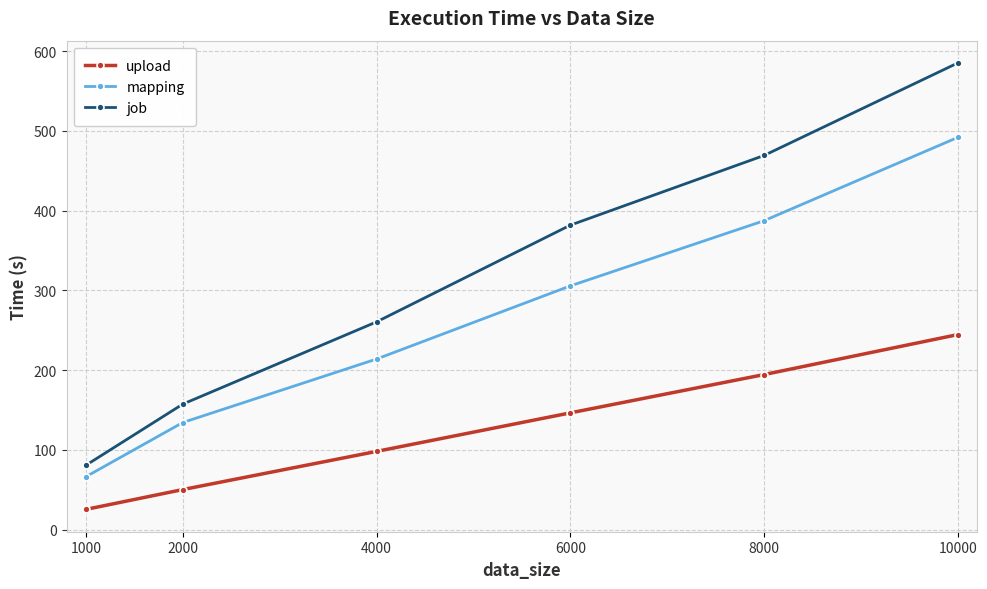

What is the difference between the second highest and minimum values in the mapping series?

321.0